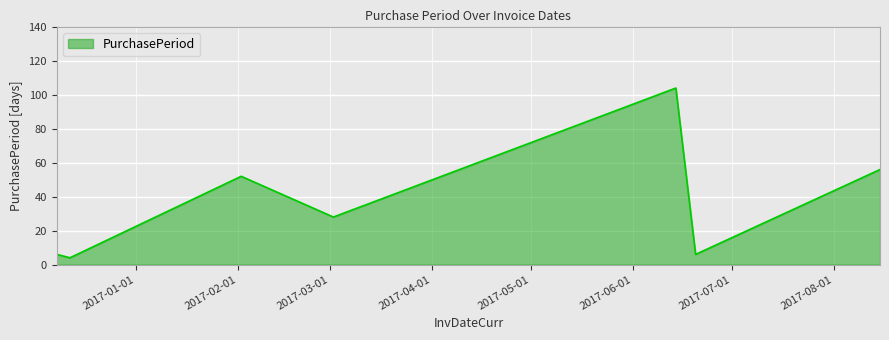

What is the smallest value displayed?

4